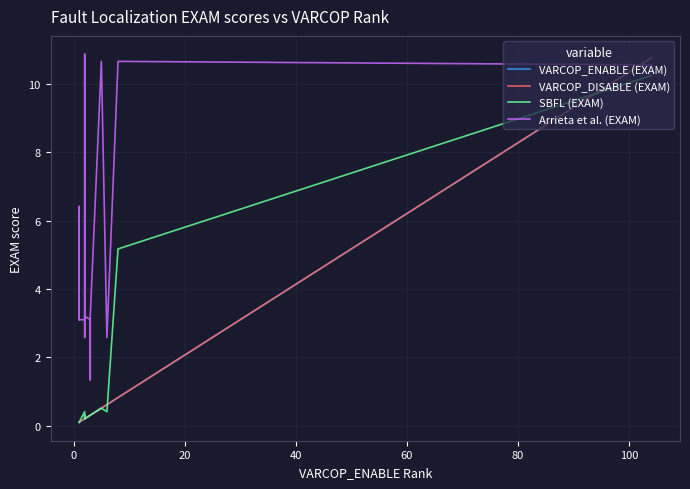

What is the value of the VARCOP_ENABLE (EXAM) point at the 10th from the left?

0.2